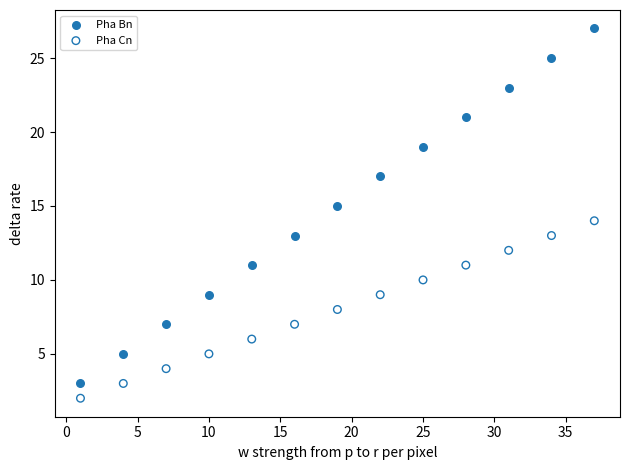

Across all data points, what is the range of X values (max minus min)?

36